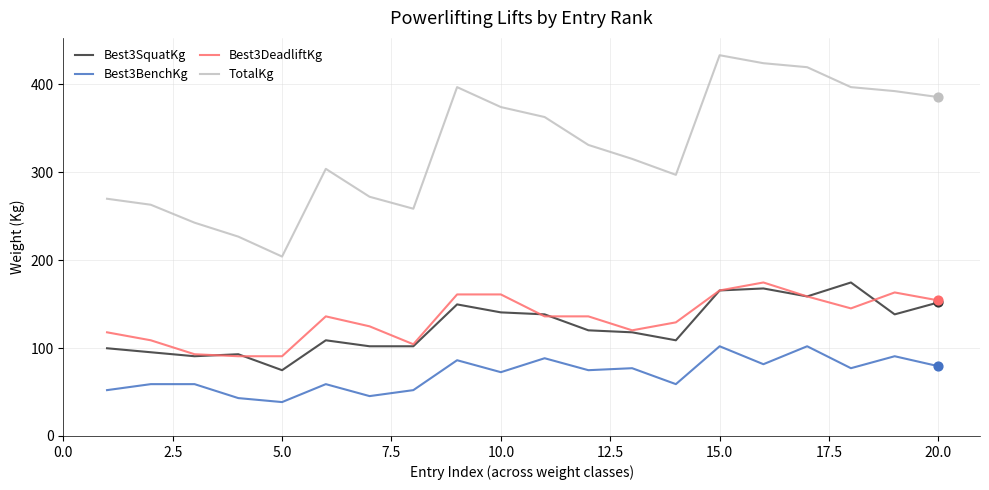

Which series has the largest total across all categories?

TotalKg